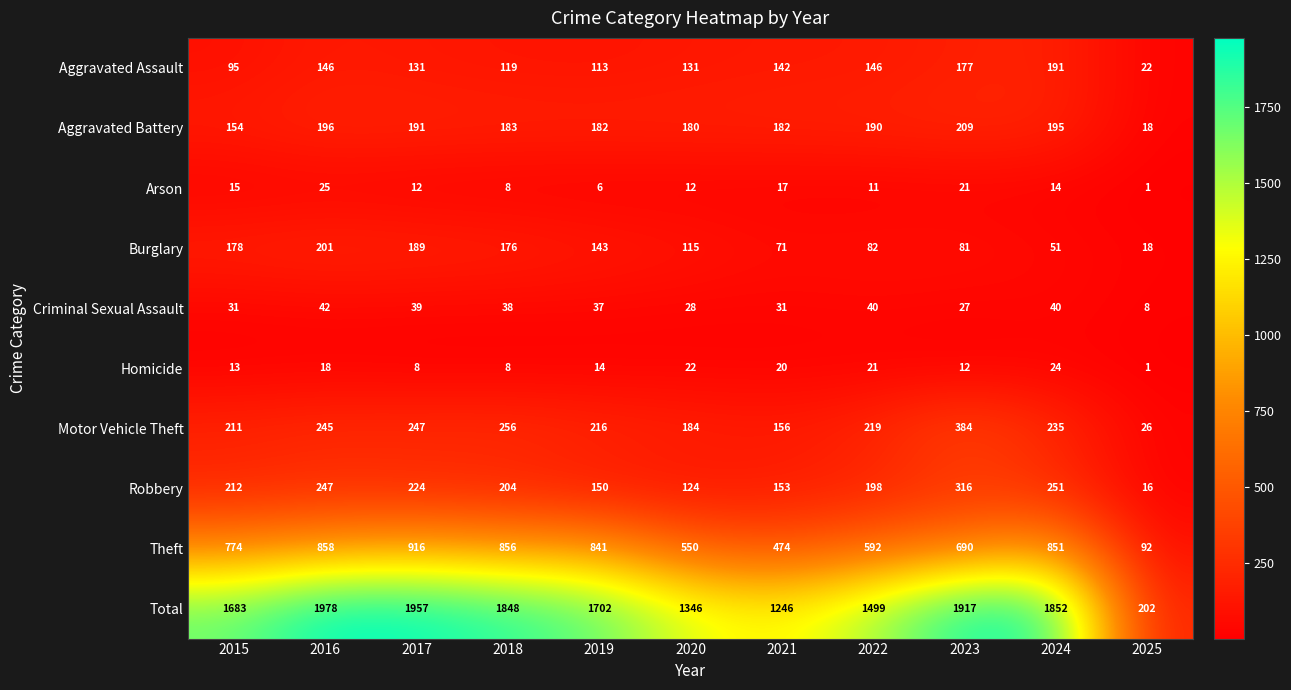

At which category is the sum across all series the highest?

2016